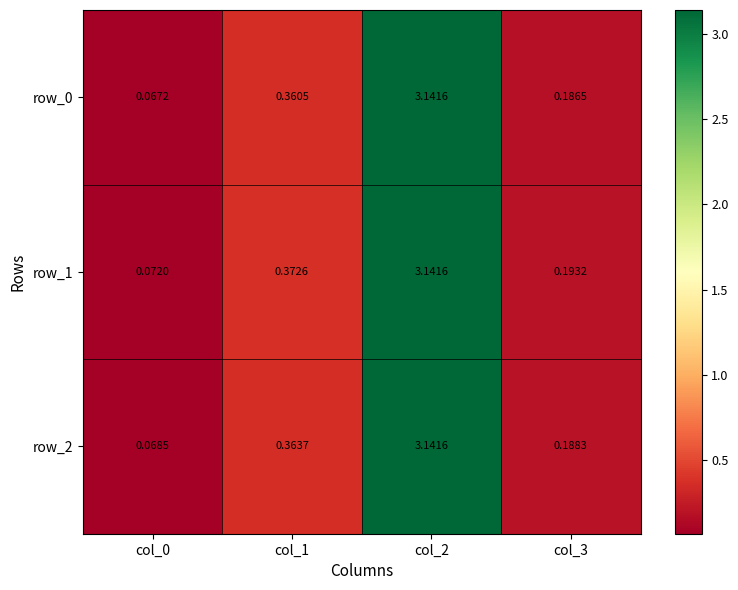

Is the value of row_2 at col_3 greater than the value of row_1 at col_2?

No